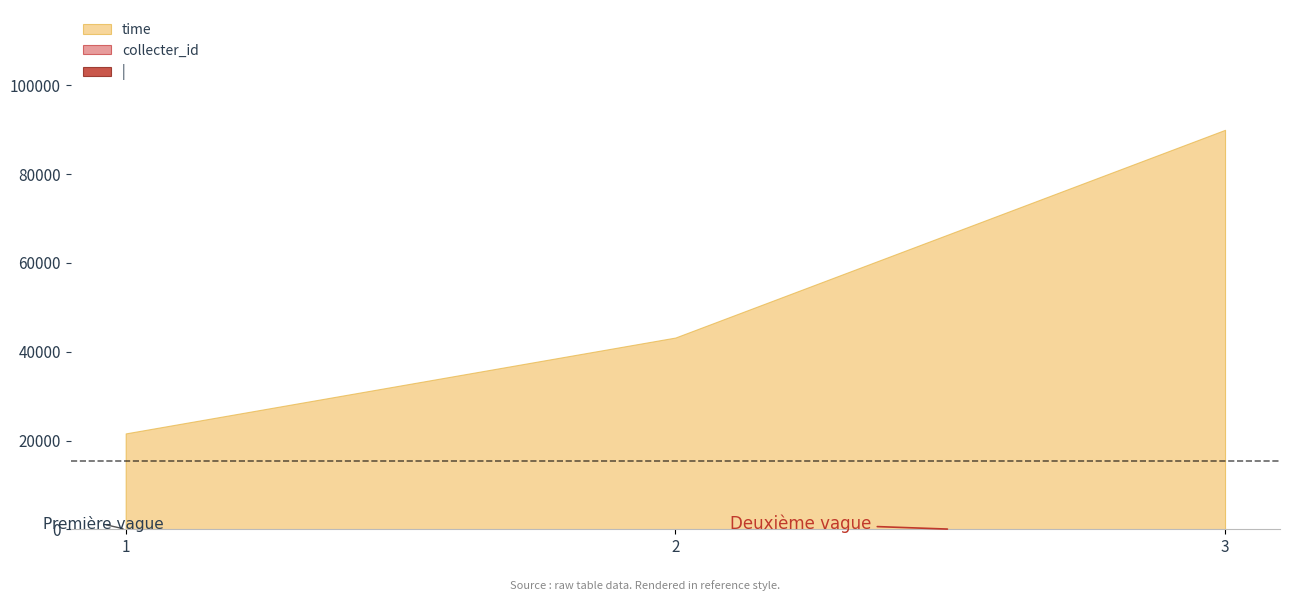

The | series shows 16 at 2. True or false?

False